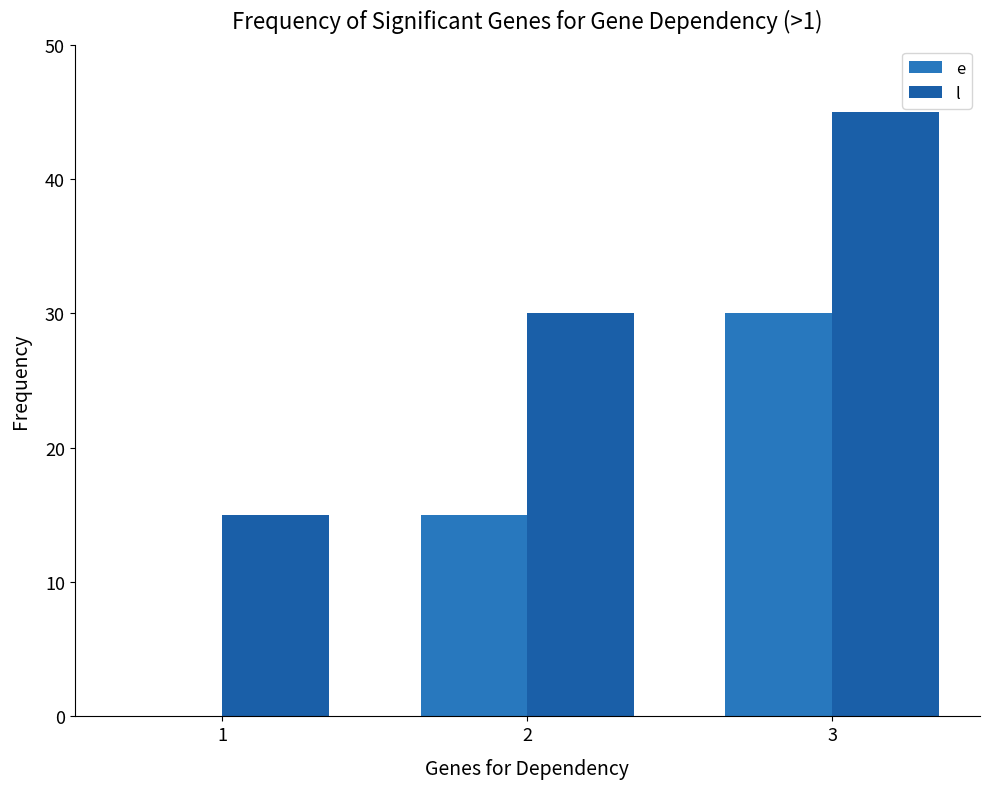

What are all the series names shown in the legend?

e, l